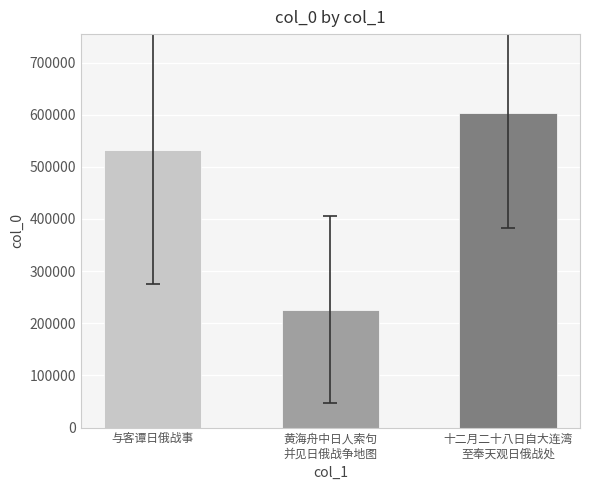

What is the difference between the maximum and minimum values?

377627.0